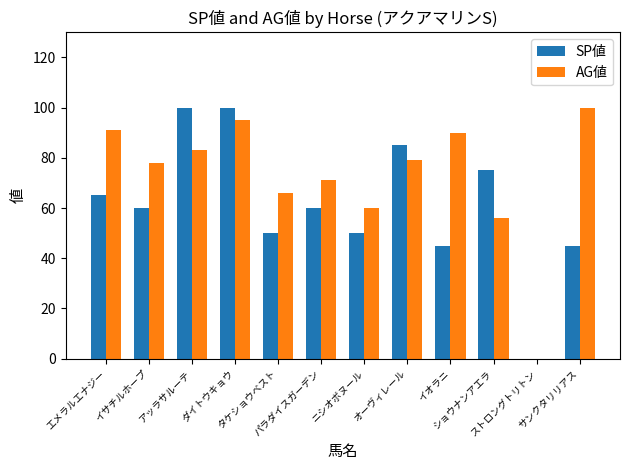

How many positive values does the SP値 series have?

11